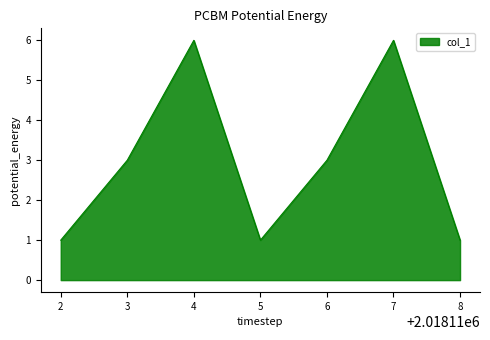

Does the chart display data point markers on the line(s)?

No